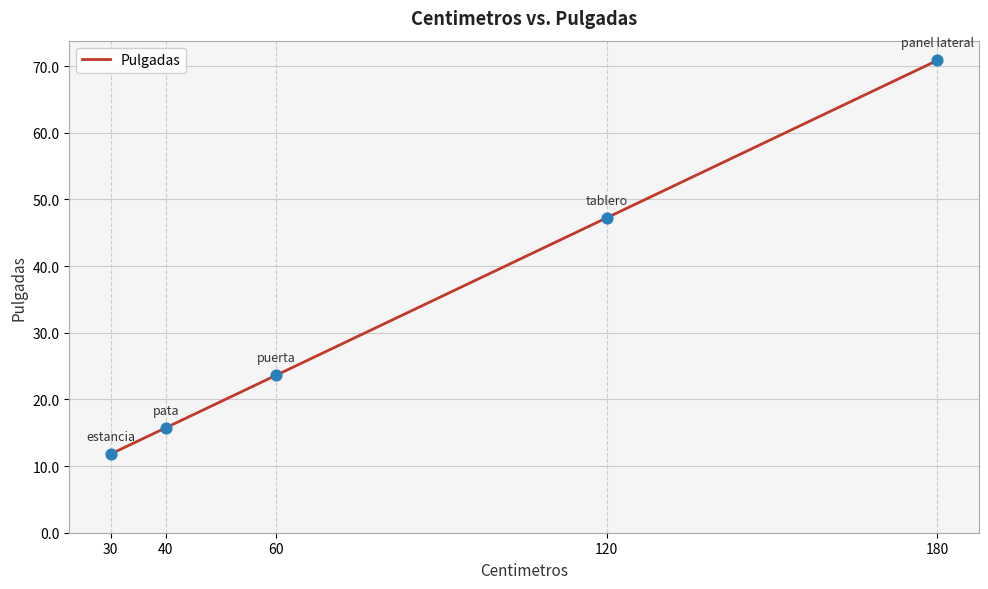

Between 120 and 180, which is larger?

180